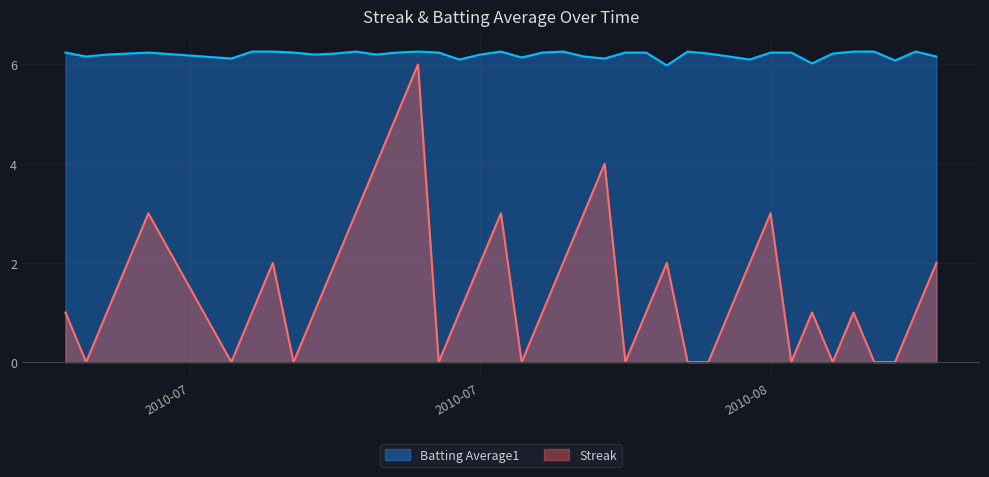

What is the maximum value for Streak?

6.0